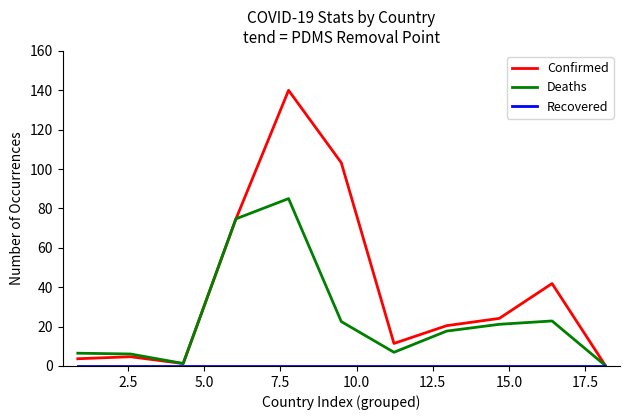

Which series has the widest spread of values?

Confirmed